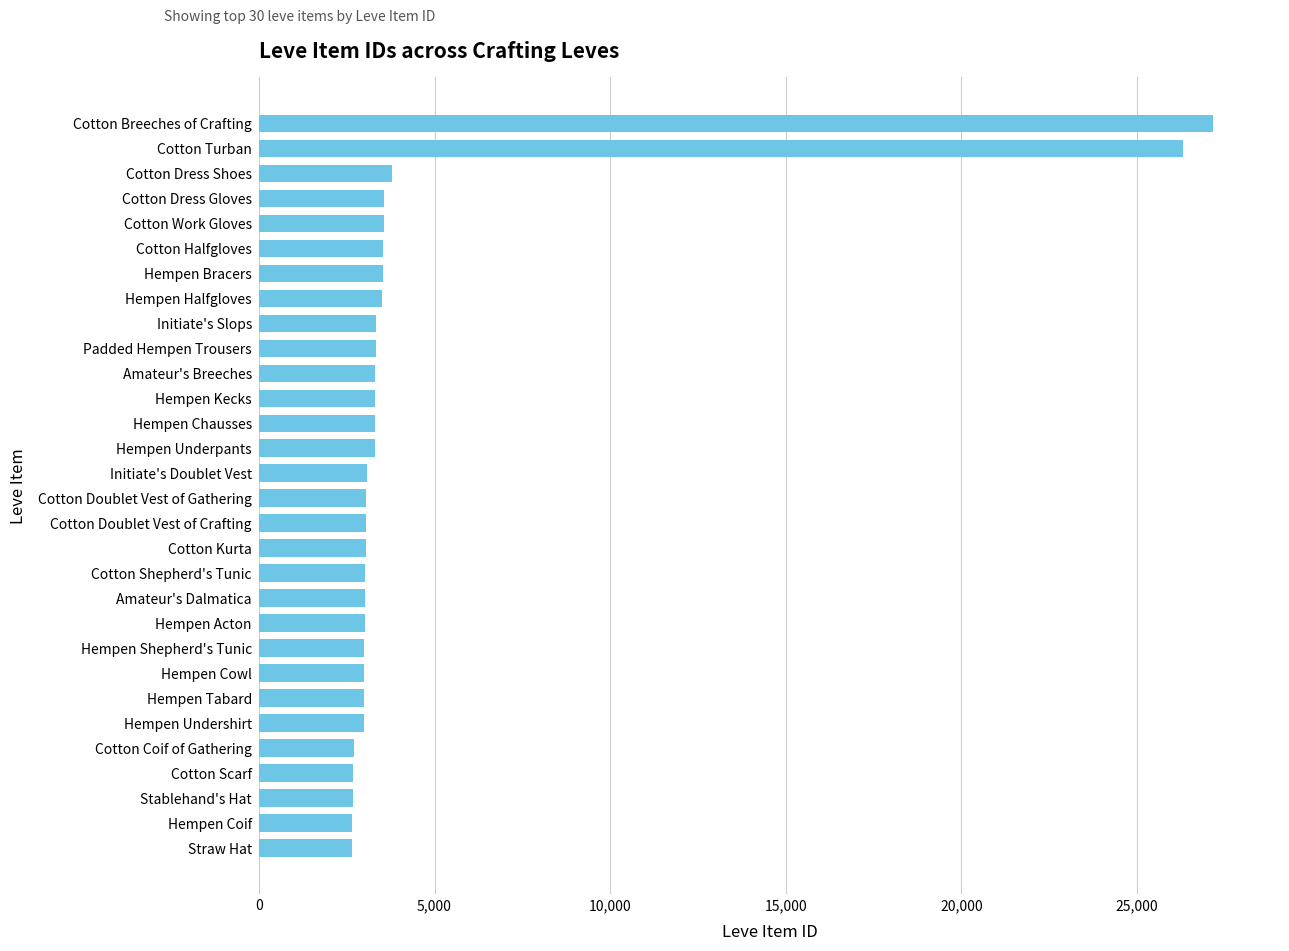

Which label corresponds to the largest value in the chart?

Cotton Breeches of Crafting